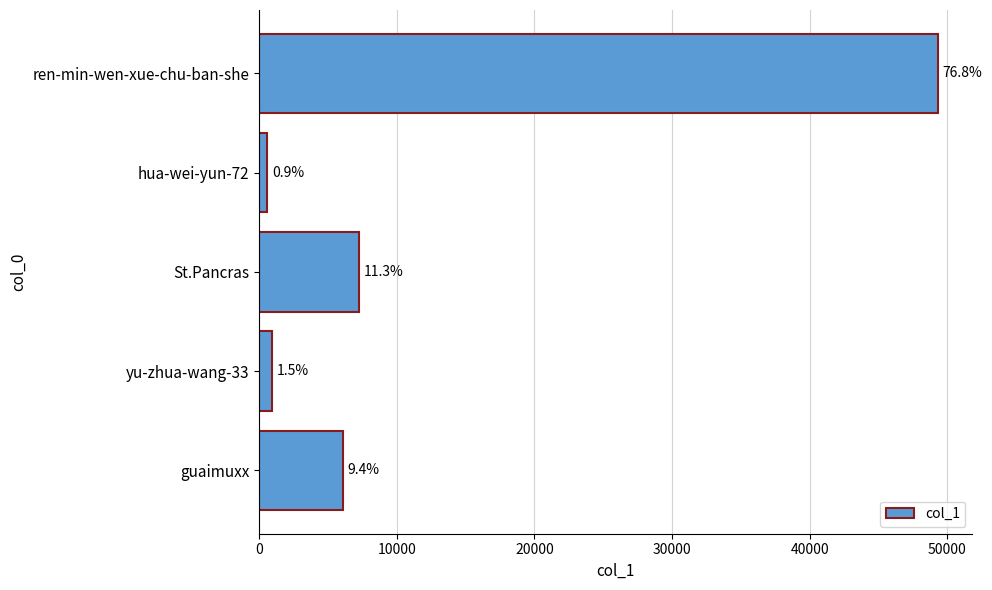

Are the bars grouped side by side (vs. stacked)?

No